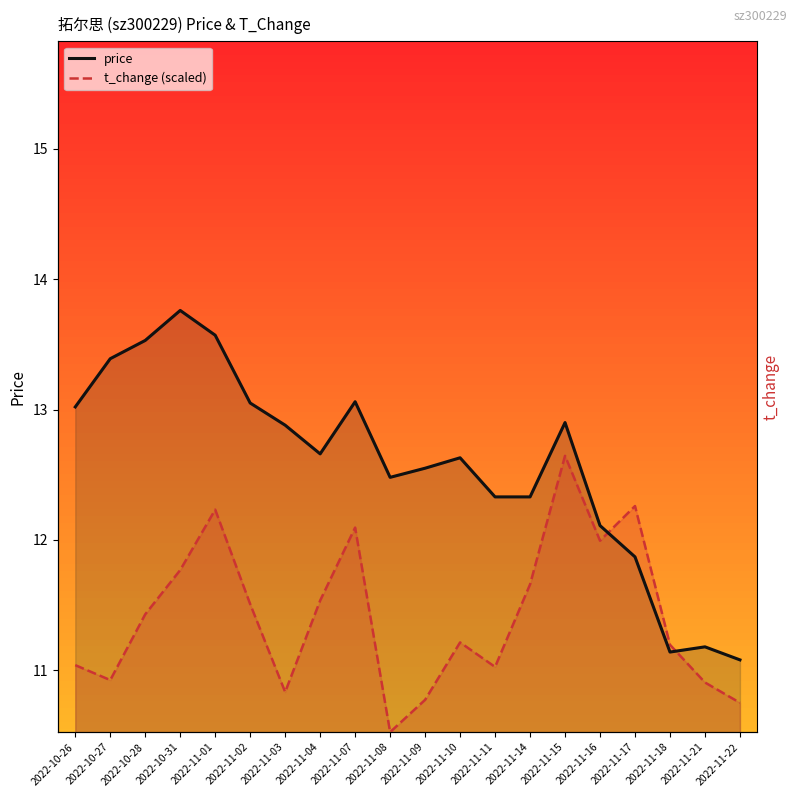

Which series has the widest spread of values?

price